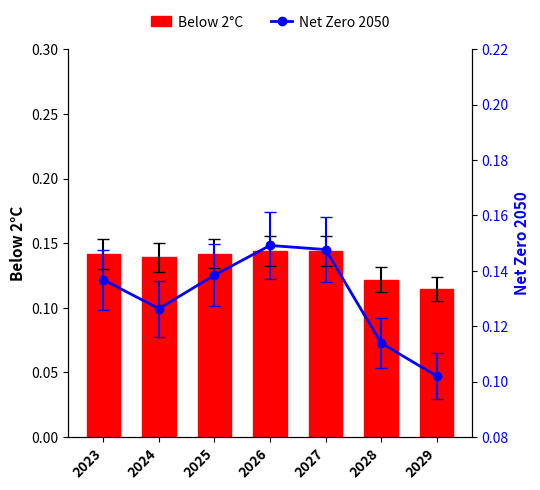

Which category has the highest value in the Net Zero 2050 series?

2026